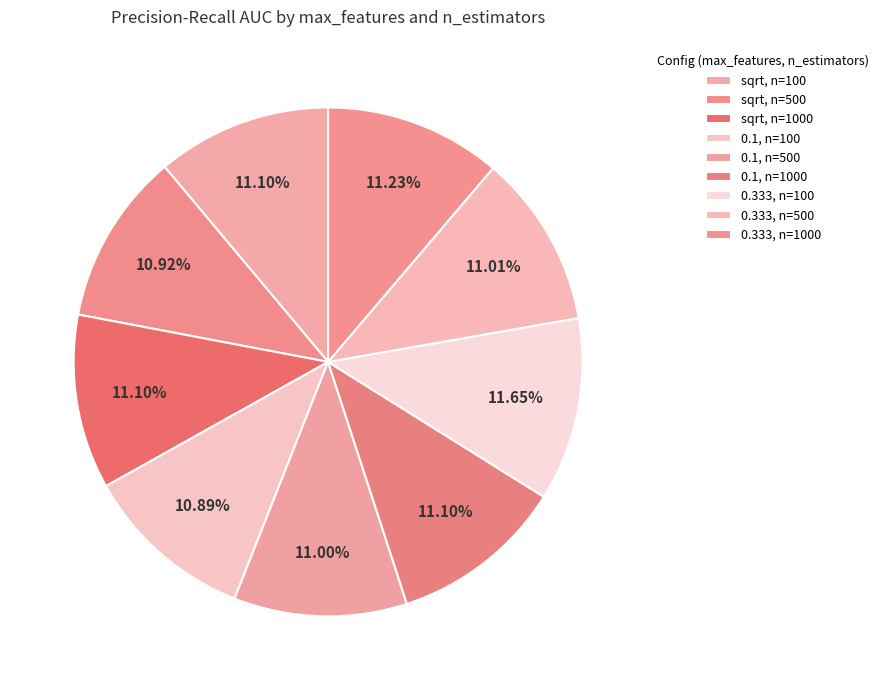

How many slices are in this pie chart?

9